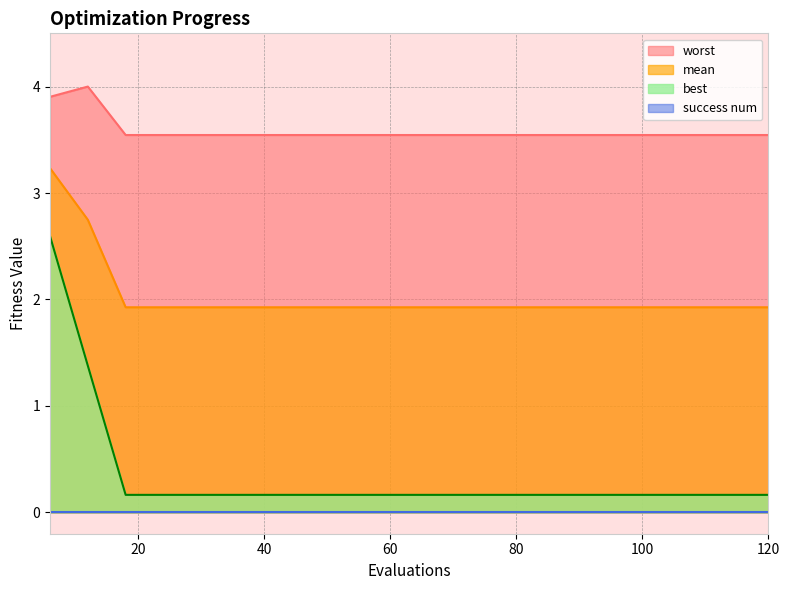

How many lines are shown in the chart?

4